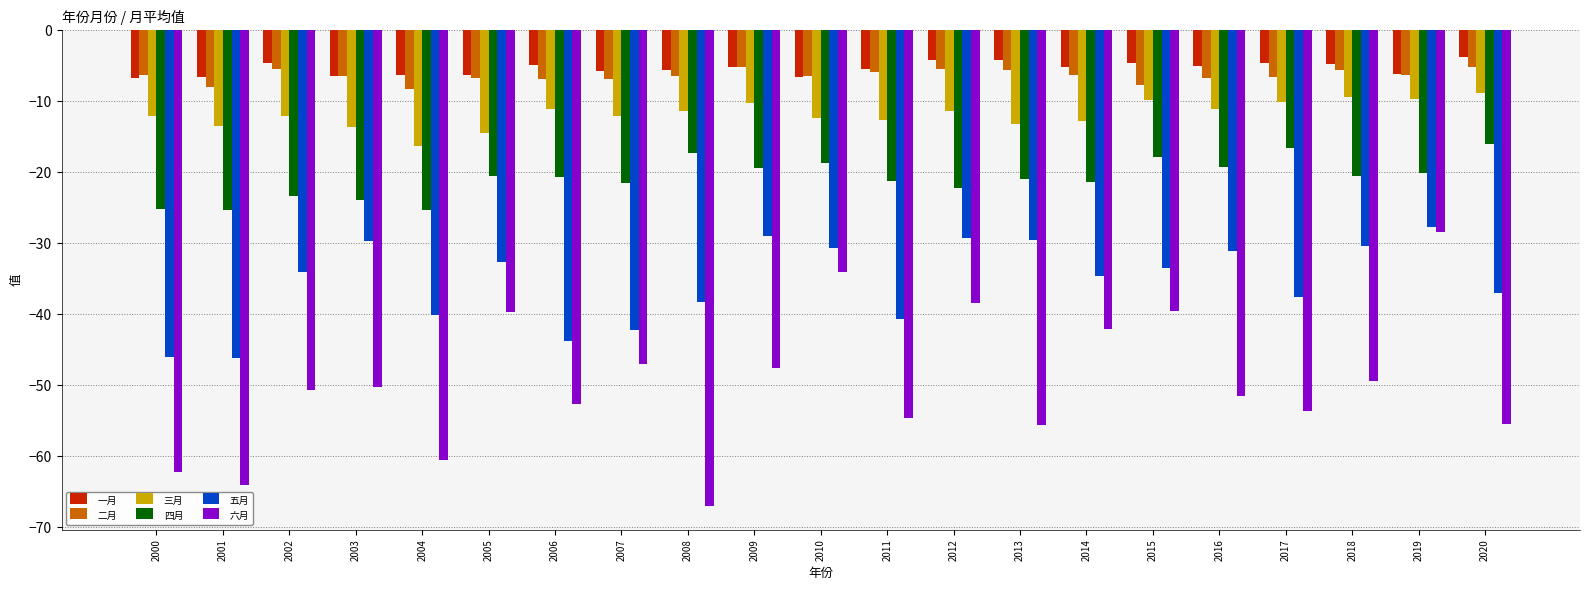

What is the difference between the maximum and minimum values in the 六月 series?

38.7